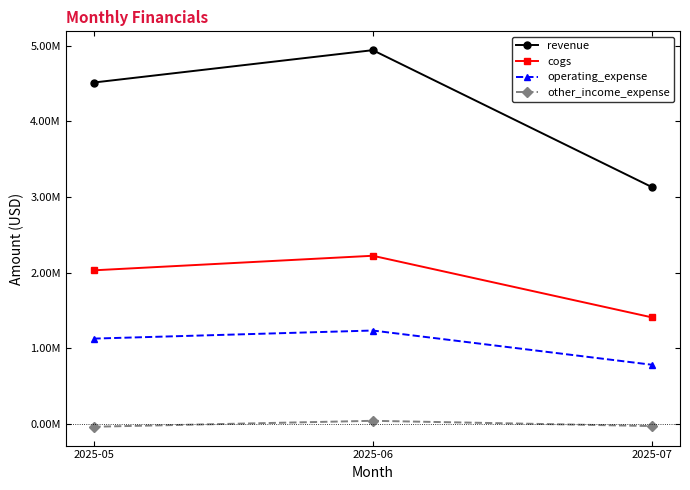

Between 2025-07 and 2025-06, which is larger?

2025-06